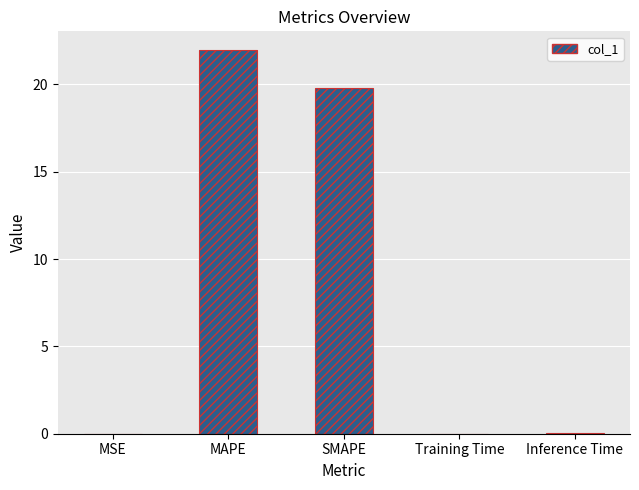

What is the greatest value displayed?

21.9